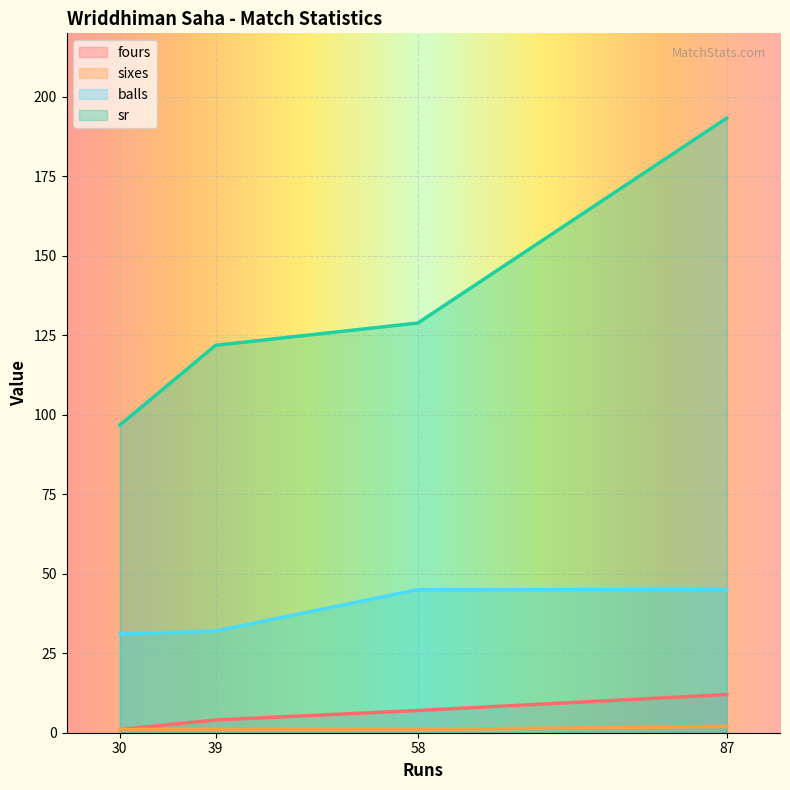

Reading right to left, transcribe all the data shown in this chart.

fours: 30=1.0	87=12.0	58=7.0	39=4.0
sixes: 30=1.0	87=2.0	58=1.0	39=1.0
balls: 30=31.0	87=45.0	58=45.0	39=32.0
sr: 30=96.8	87=193.3	58=128.9	39=121.9